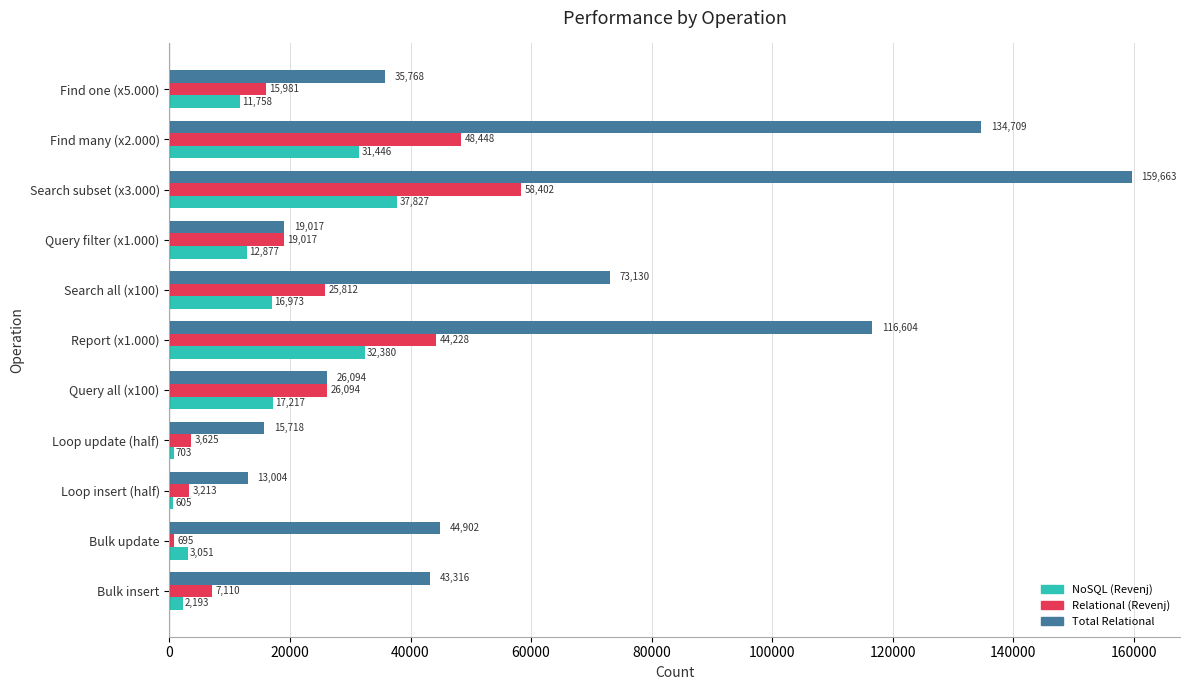

Which series has the largest total across all categories?

Total Relational